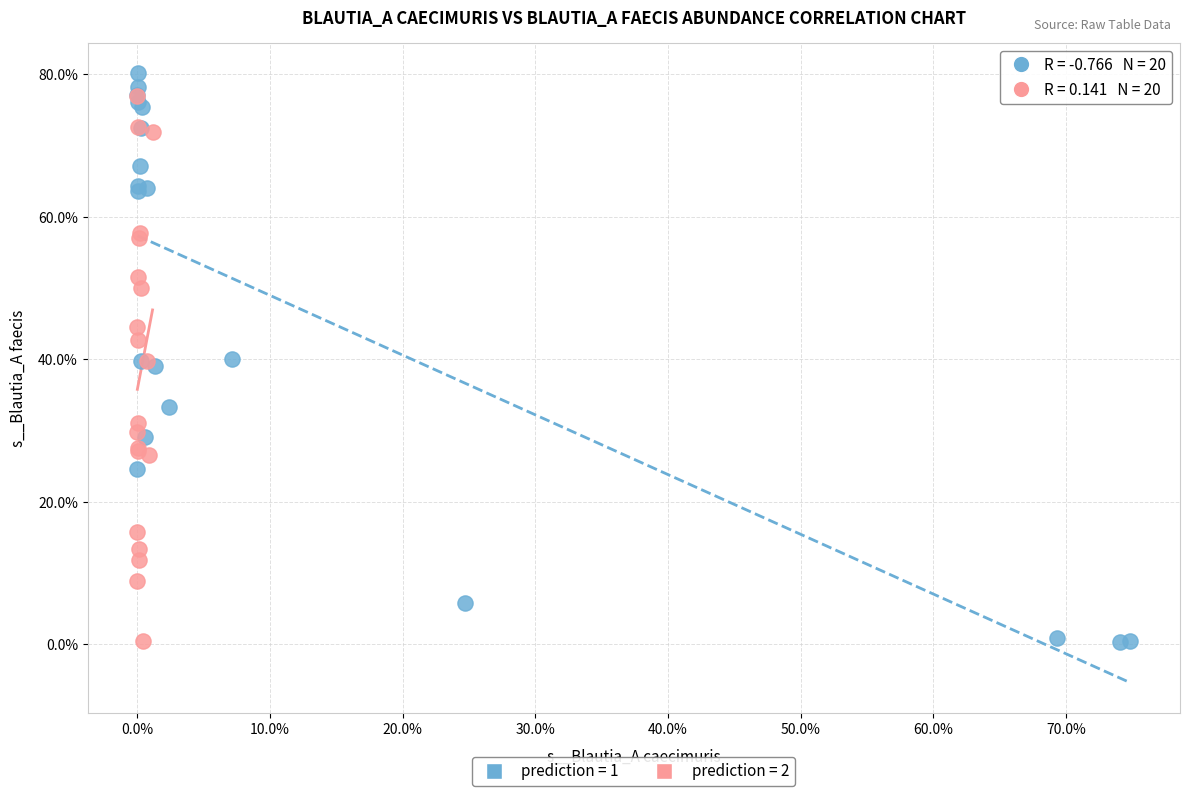

Which series contains the highest Y value?

prediction = 1